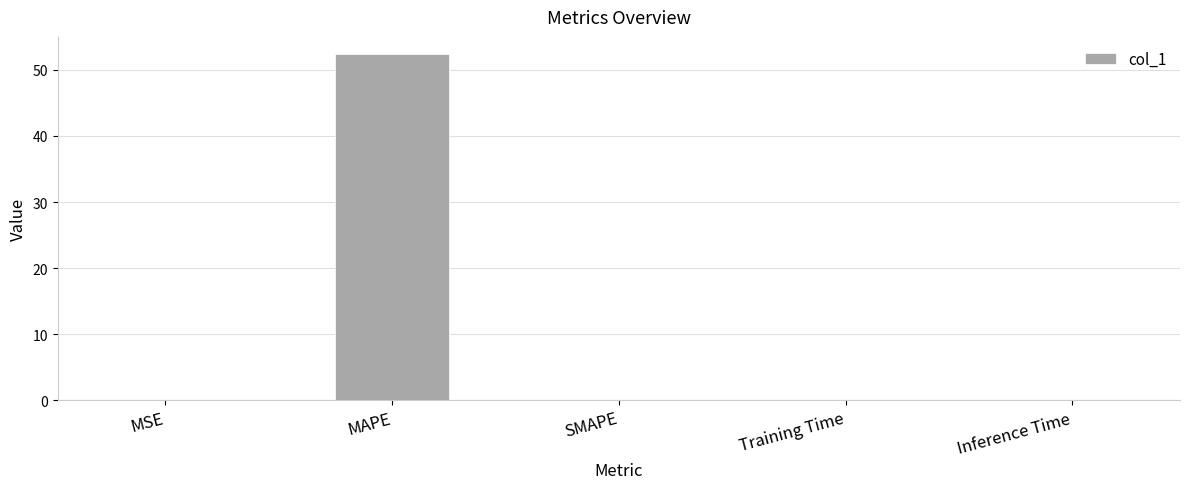

Are the bars grouped side by side (vs. stacked)?

No